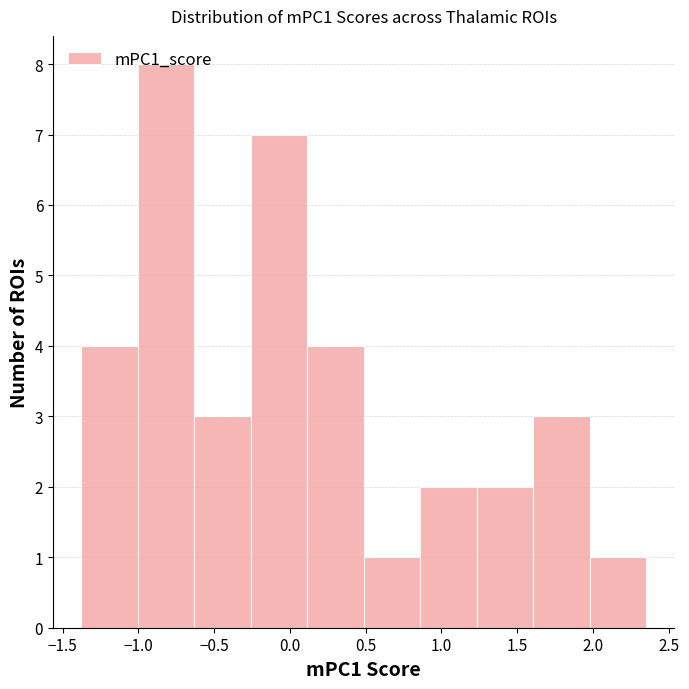

What is the height of the bar covering 1.25 to 1.60 on the x-axis? Neither the bar edges nor the heights are printed on the chart, so give them approximately, as read against the axes.

2